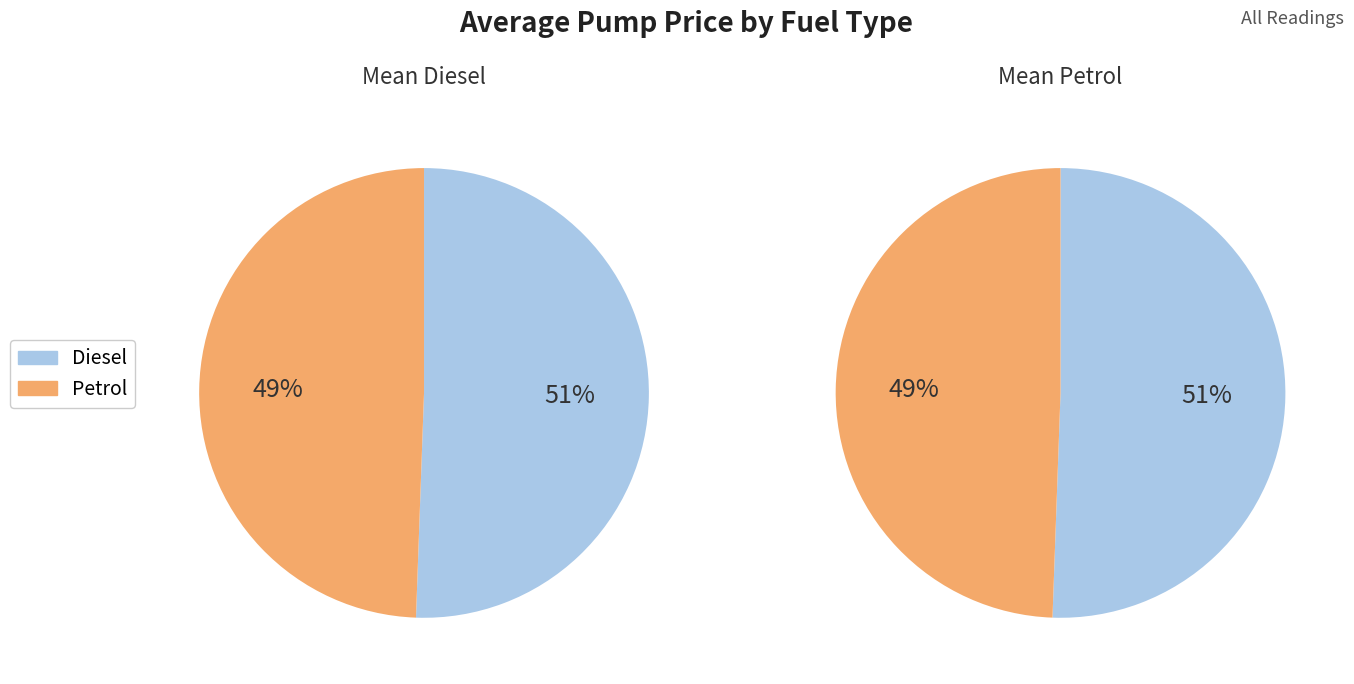

The Diesel slice represents 65% of the pie. True or false?

False